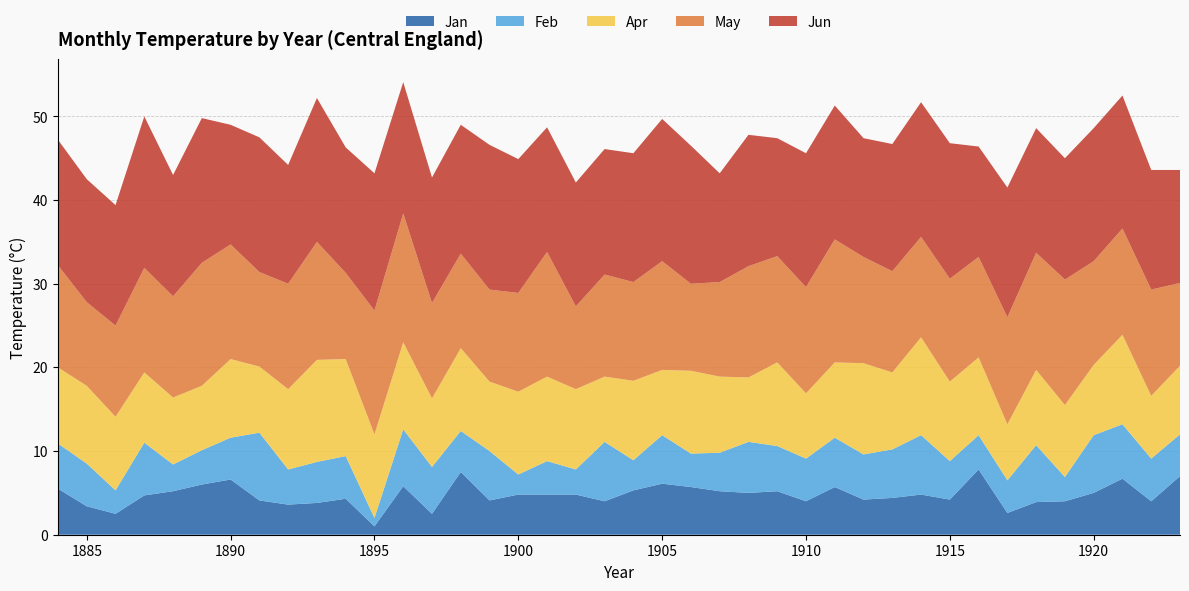

Reading left to right, what are all the values shown in this chart?

jan: 5.5	3.4	2.5	4.7	5.2	6.0	6.6	4.1	3.6	3.8	4.3	1.0	5.8	2.5	7.5	4.1	4.8	4.8	4.8	4.0	5.3	6.1	5.7	5.2	5.0	5.2	4.0	5.7	4.2	4.4	4.8	4.2	7.8	2.6	3.9	4.0	5.0	6.7	4.0	7.0
feb: 5.4	5.1	2.8	6.3	3.2	4.1	5.0	8.1	4.2	4.9	5.1	1.0	6.8	5.6	4.9	5.9	2.4	4.0	3.0	7.1	3.6	5.8	4.0	4.6	6.1	5.4	5.1	5.9	5.4	5.8	7.1	4.6	4.1	3.9	6.8	2.9	6.9	6.5	5.1	5.0
apr: 9.1	9.3	8.8	8.4	8.0	7.7	9.4	7.9	9.6	12.2	11.6	10.0	10.4	8.2	9.9	8.3	9.9	10.1	9.6	7.8	9.5	7.8	9.9	9.1	7.7	10.0	7.8	9.0	10.9	9.2	11.7	9.5	9.3	6.7	9.0	8.6	8.4	10.7	7.5	8.2
may: 12.2	10.0	10.9	12.5	12.1	14.7	13.7	11.3	12.6	14.1	10.3	14.8	15.4	11.4	11.3	11.0	11.8	14.9	9.9	12.2	11.8	13.0	10.4	11.3	13.3	12.7	12.7	14.7	12.7	12.1	12.0	12.3	12.0	12.8	14.0	15.0	12.4	12.7	12.7	9.9
jun: 15.0	14.7	14.4	18.1	14.5	17.3	14.3	16.1	14.2	17.2	15.0	16.4	15.7	15.0	15.4	17.3	16.0	14.9	14.8	15.0	15.4	17.0	16.5	13.0	15.7	14.1	16.0	16.0	14.2	15.2	16.1	16.2	13.2	15.5	14.9	14.5	15.9	15.9	14.3	13.5